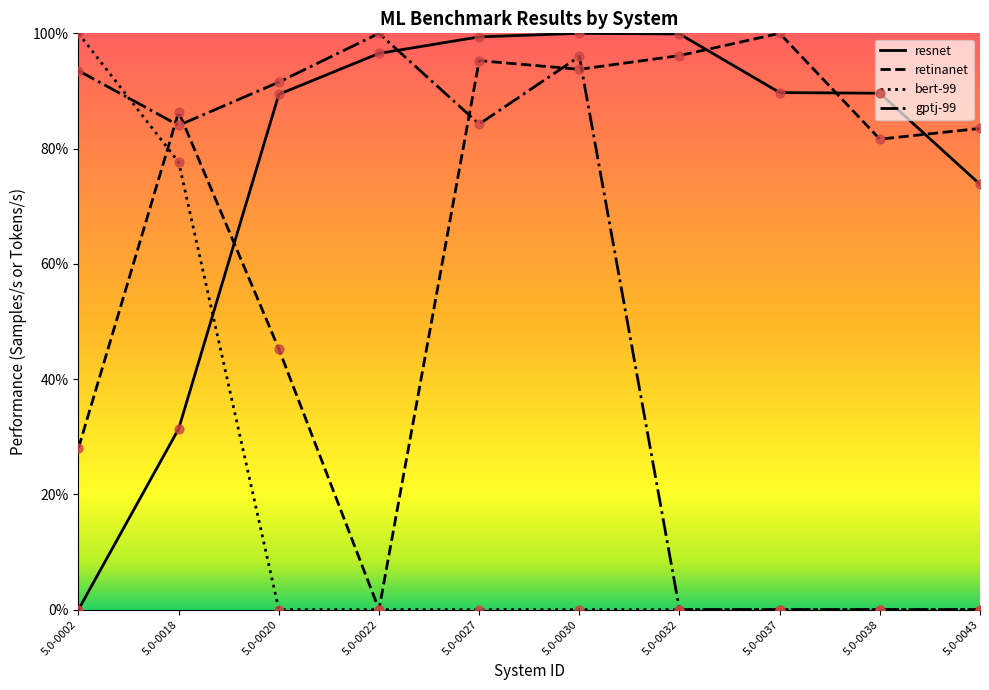

Which series contains the highest Y value?

resnet